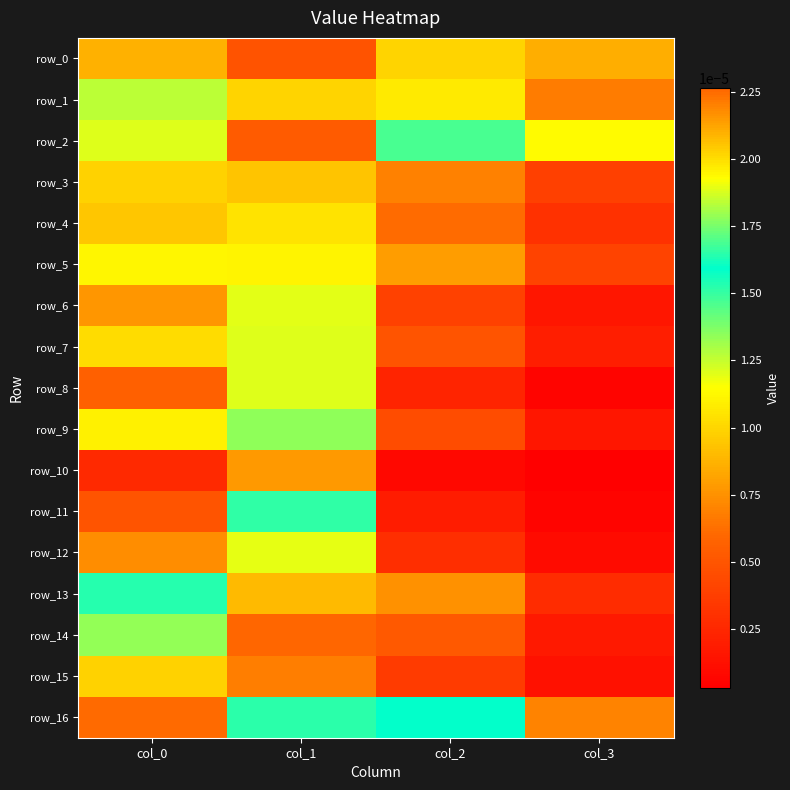

Count the number of categories in the chart.

4